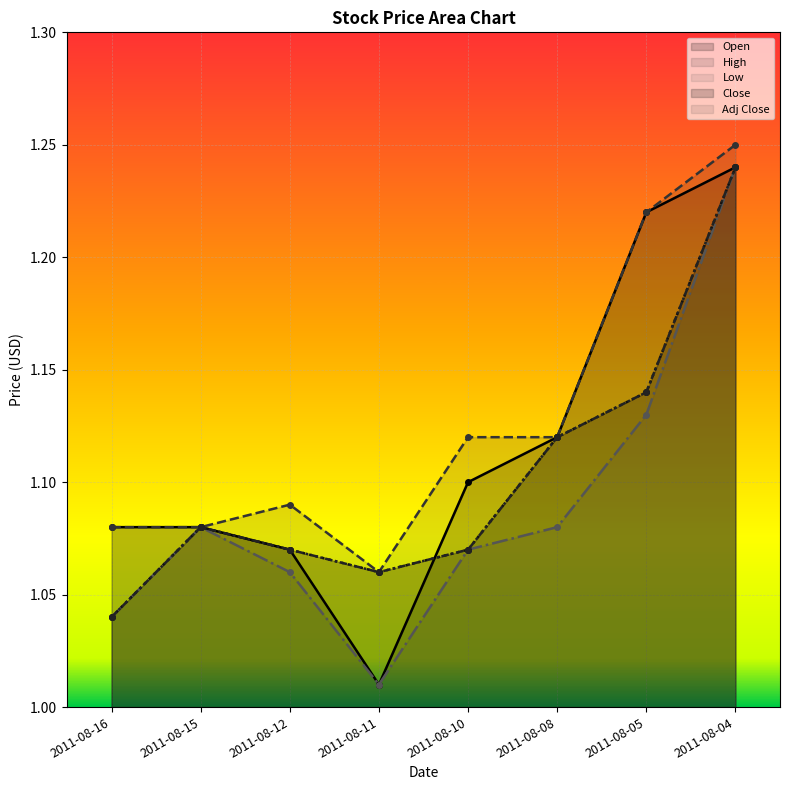

Count the number of data series in this chart.

5